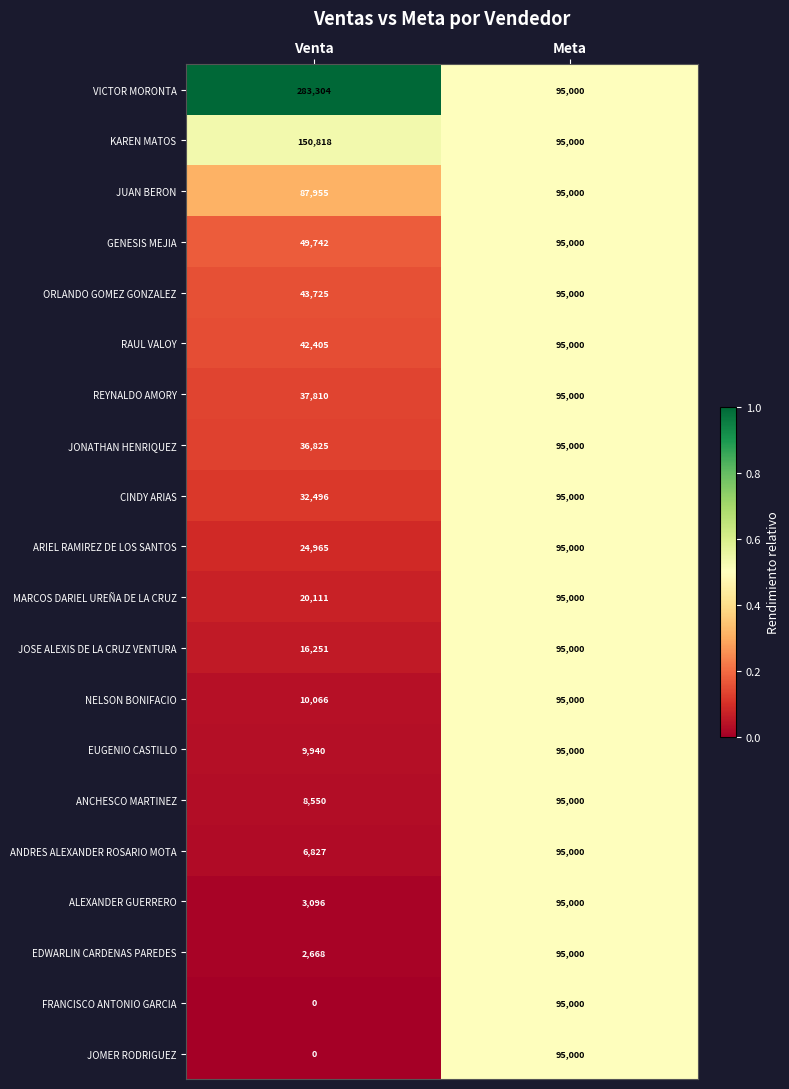

What is the greatest value displayed?

283304